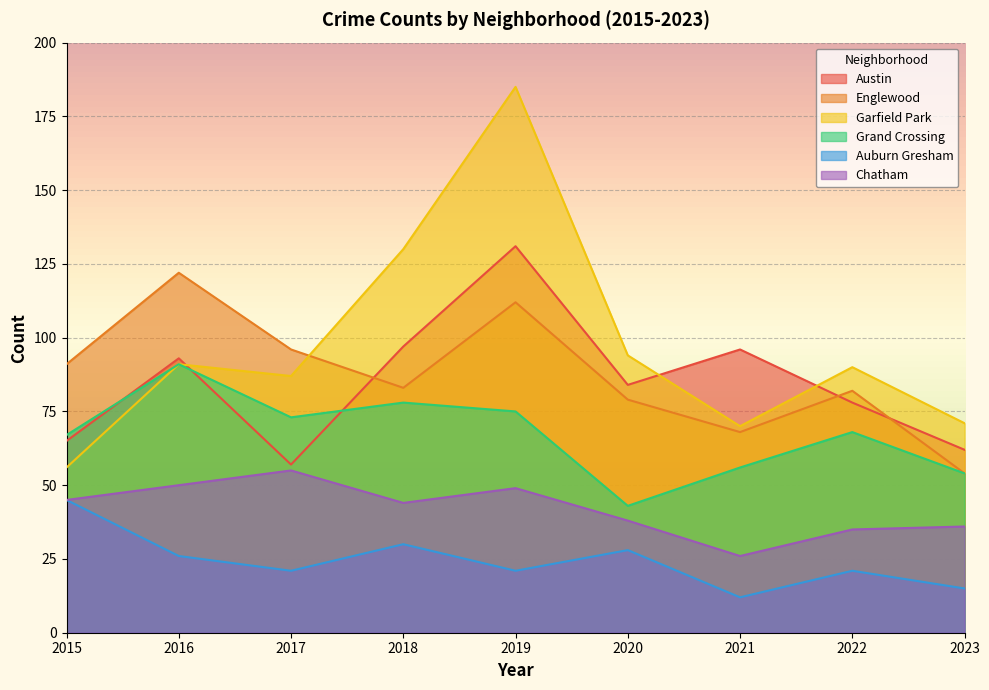

What is the value of the Chatham point at the 3rd from the left?

55